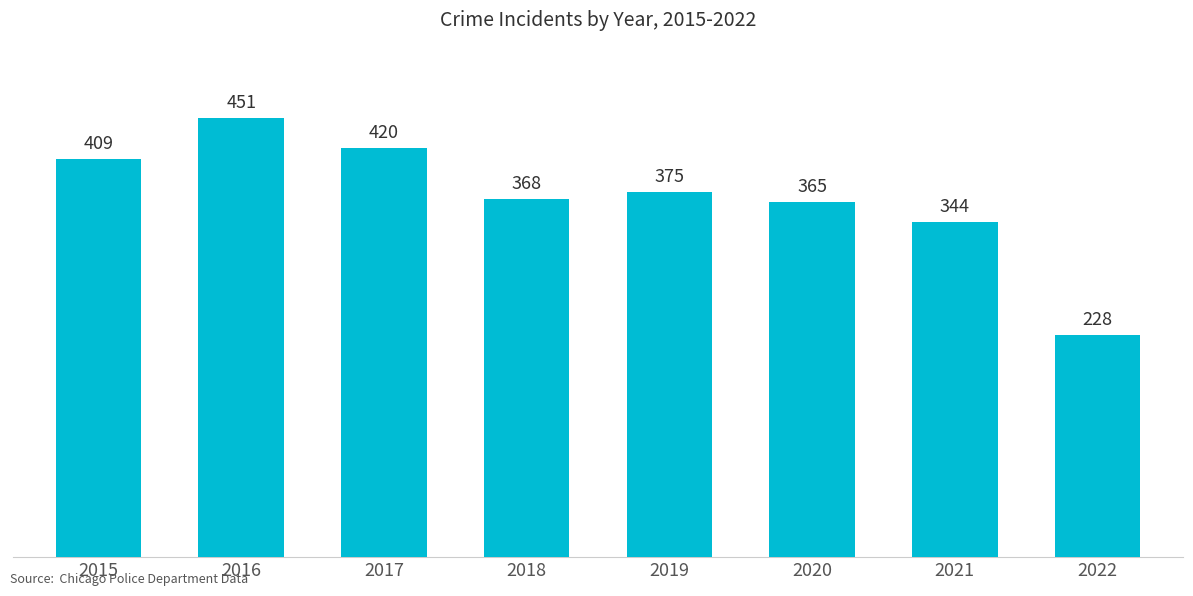

The chart shows a value of 201 at 2021. True or false?

False